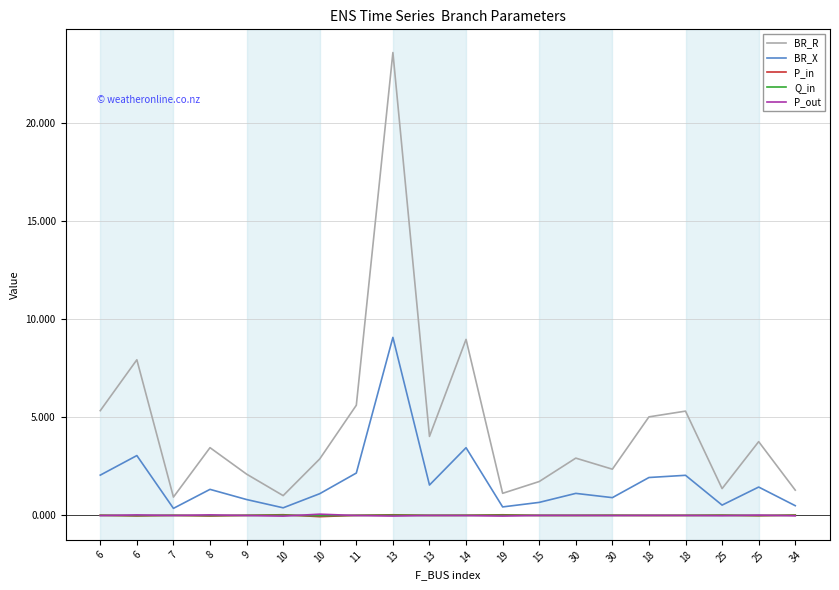

How many series are shown in this chart?

5